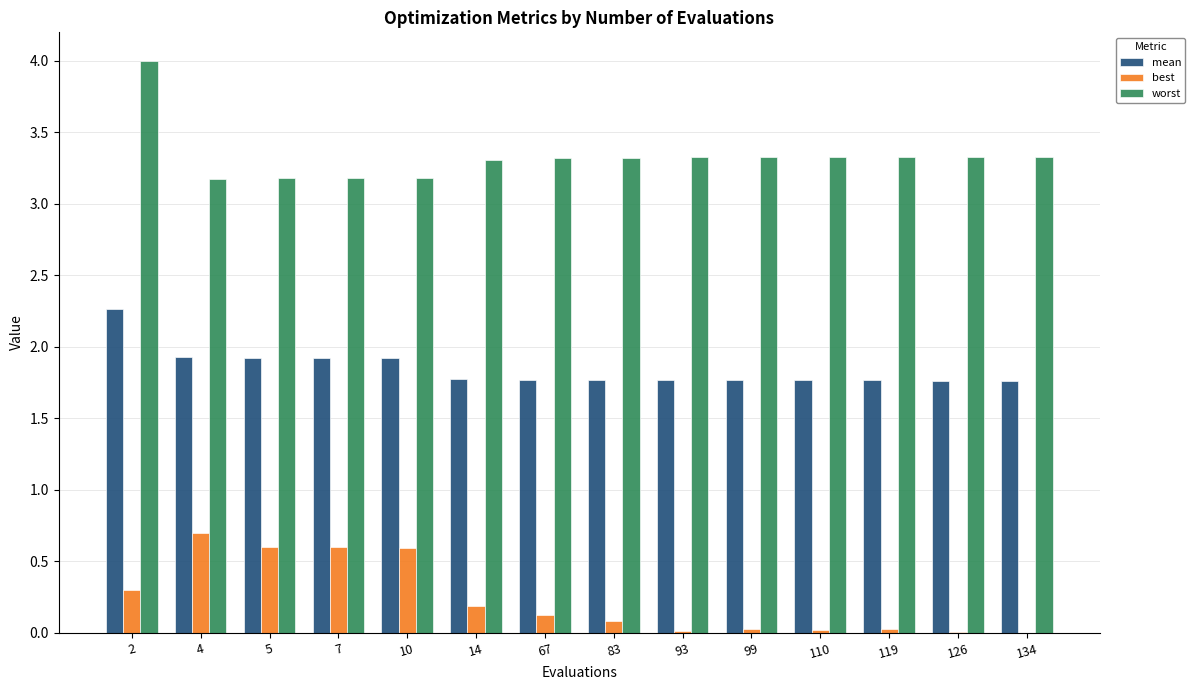

Which category has the highest value across all series?

2